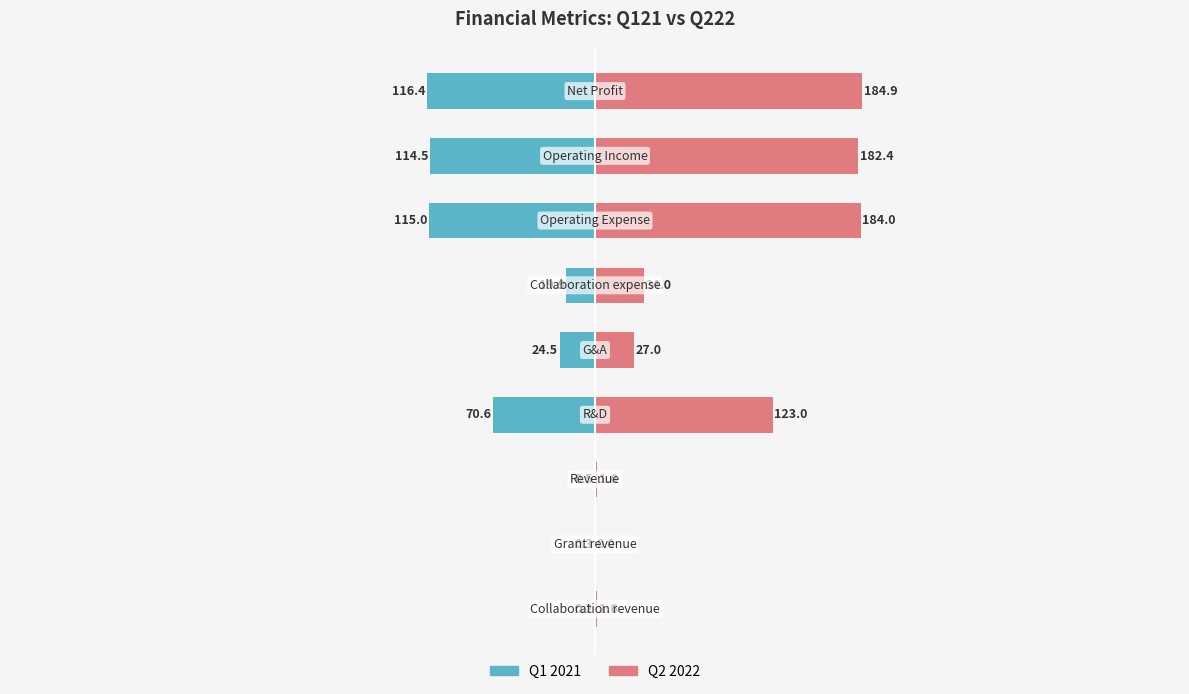

Reading left to right, transcribe all the data shown in this chart.

Q121: -0.2	-0.3	-0.5	-70.6	-24.5	-19.9	-115.0	-114.5	-116.4
Q222: 1.6	0.0	1.6	123.0	27.0	34.0	184.0	182.4	184.9